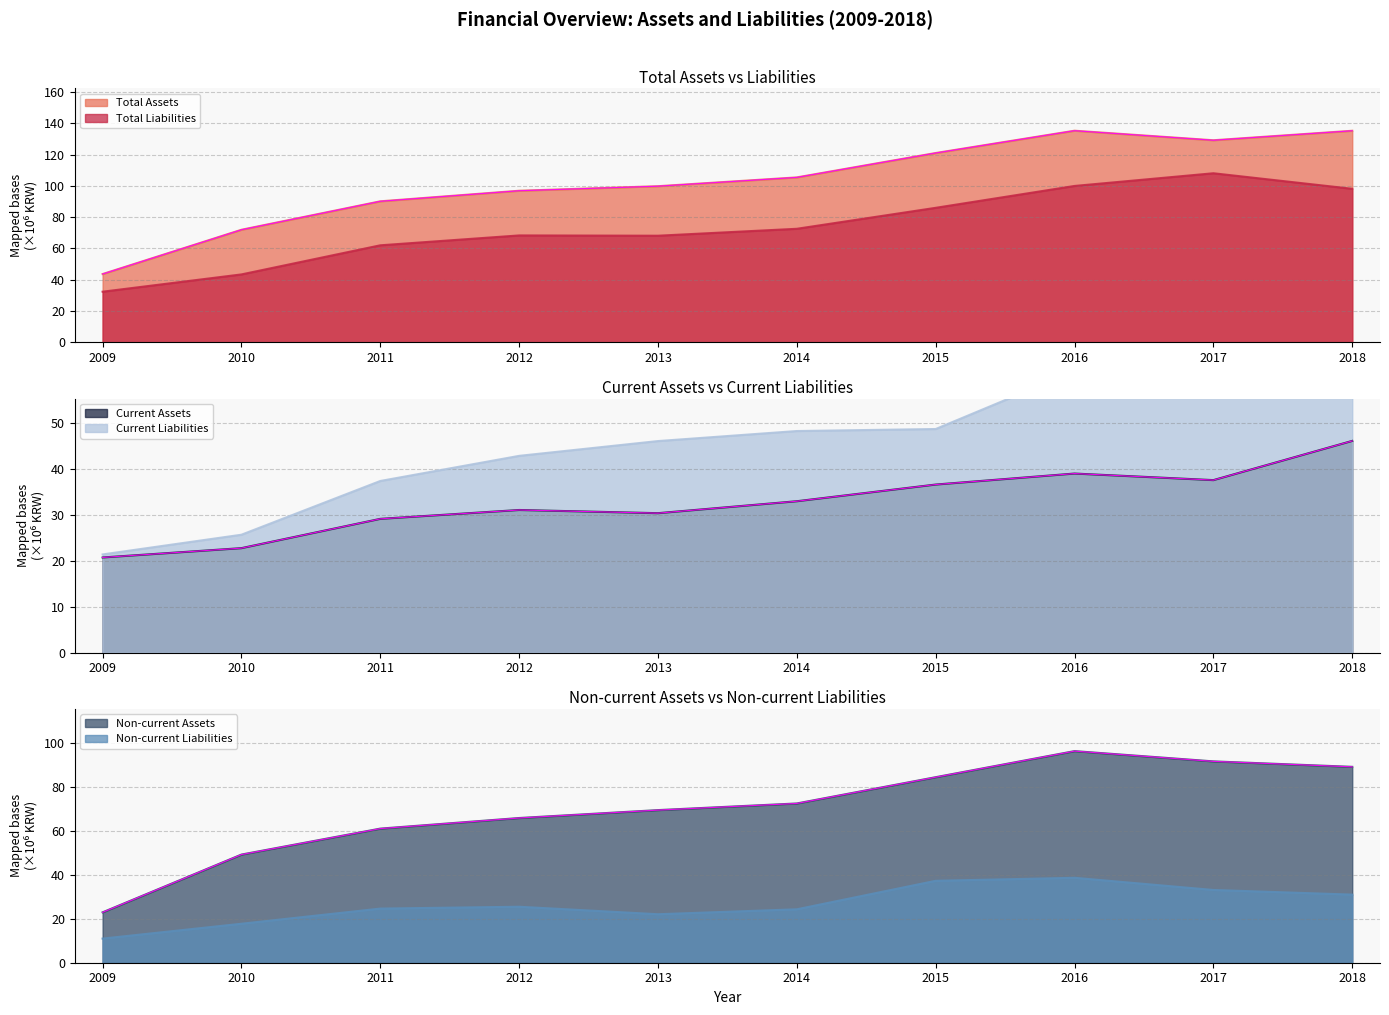

Which has a higher value, 2015 or 2010?

2015